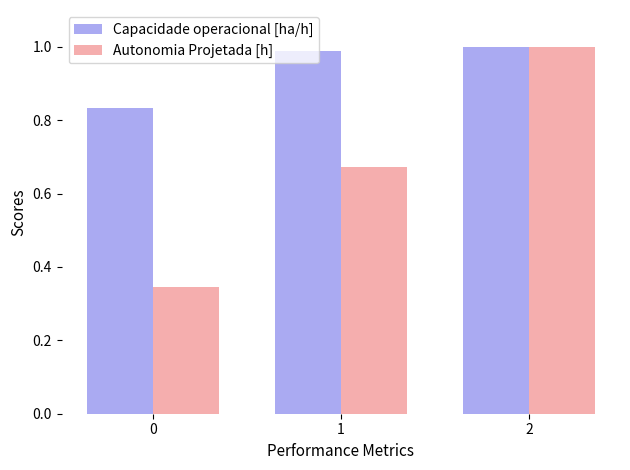

Is it true that Autonomia Projetada [h] equals 0.9 at 1?

False